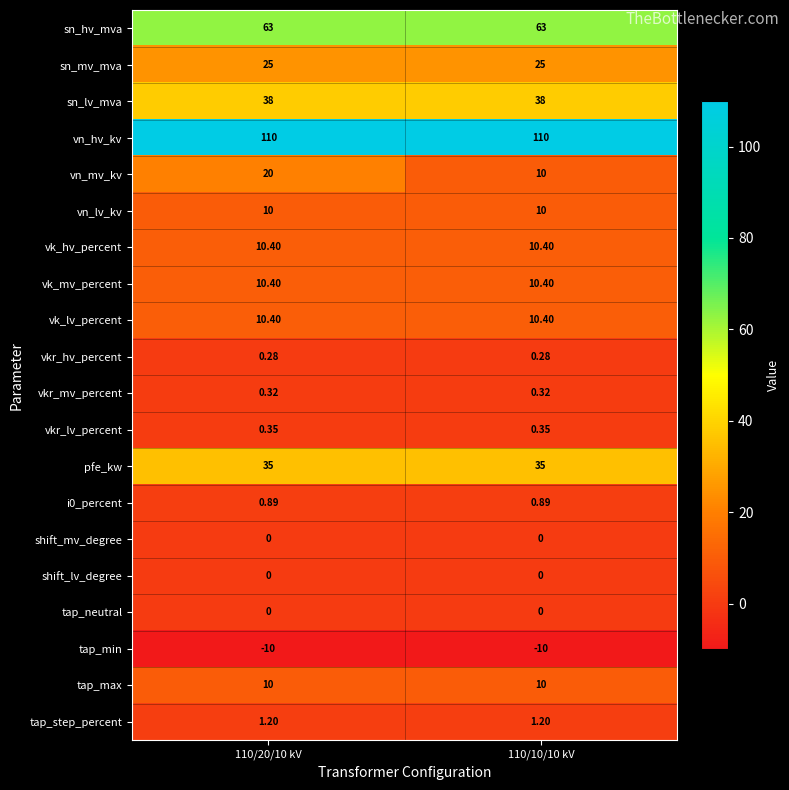

Which series has the widest spread of values?

vn_mv_kv